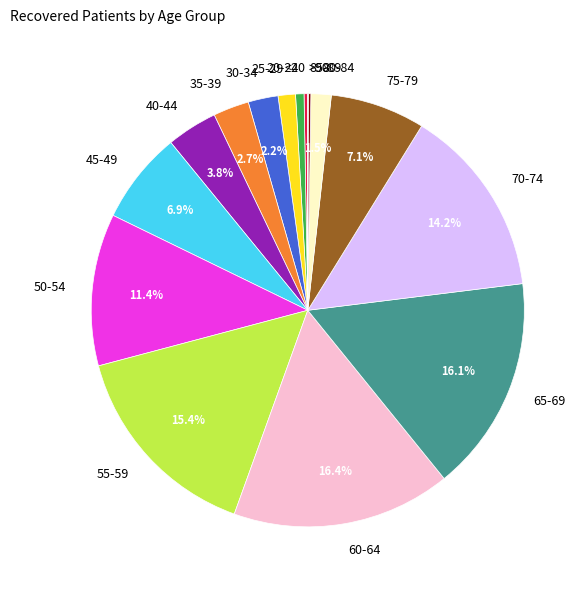

Is 35-39 the majority of the pie?

No